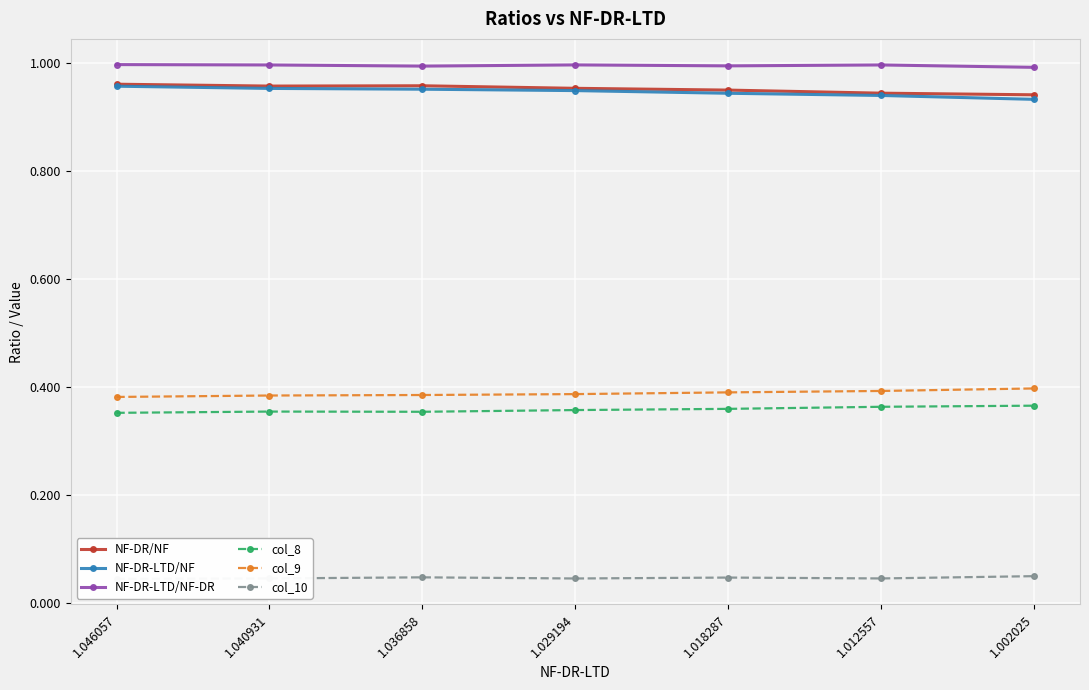

The value of col_9 at 1.036858 is 0.6. True or false?

False